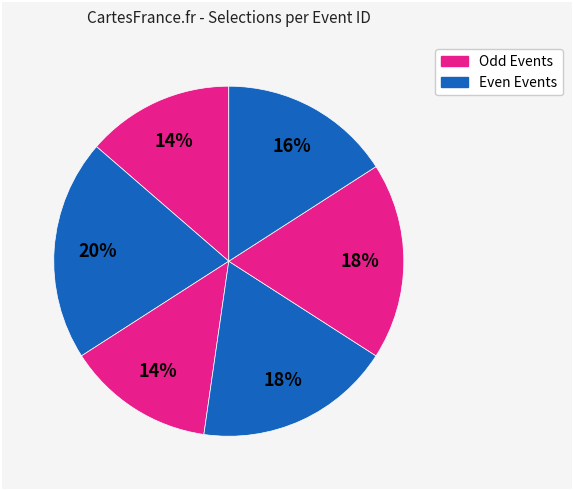

To the nearest percent, what is the difference between the largest and smallest slice percentages?

7%